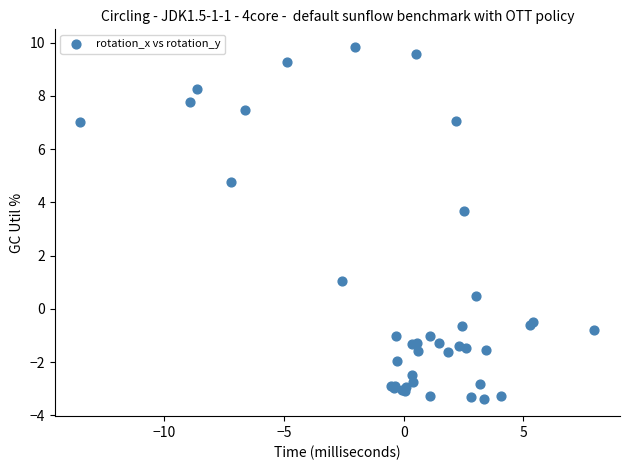

What Y value in the scatter plot is closest to 3?

3.7